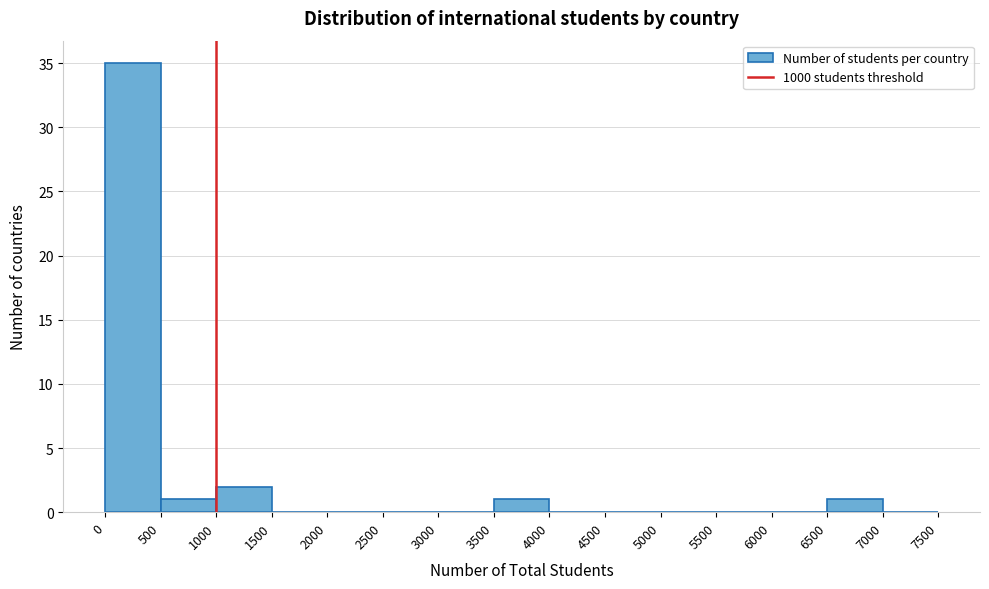

Which range on the x-axis has the tallest bar?

0 to 500